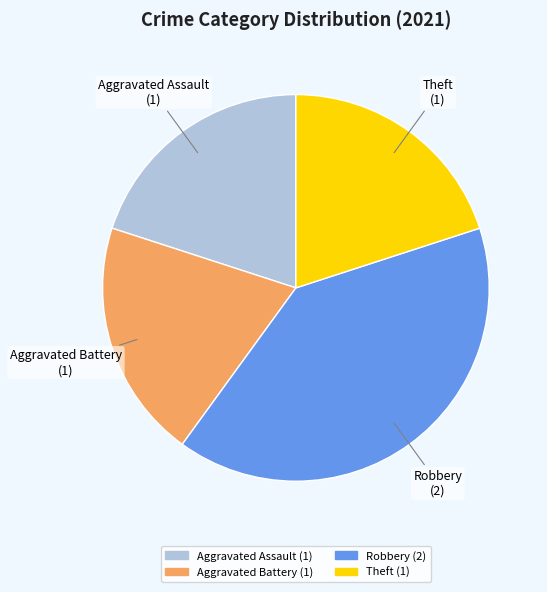

Does Theft account for over 50% of the chart?

No